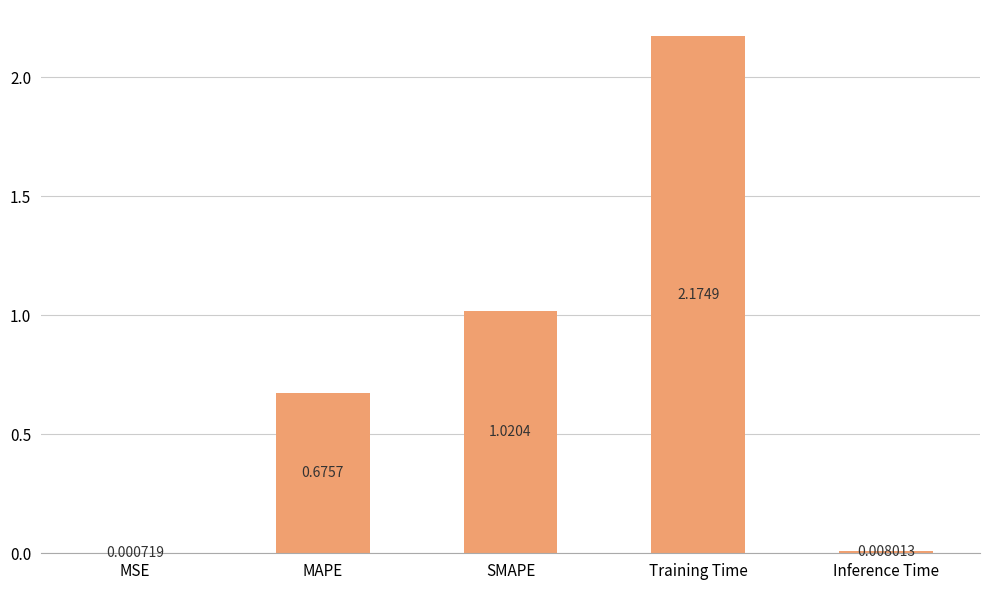

What is the average value?

0.8